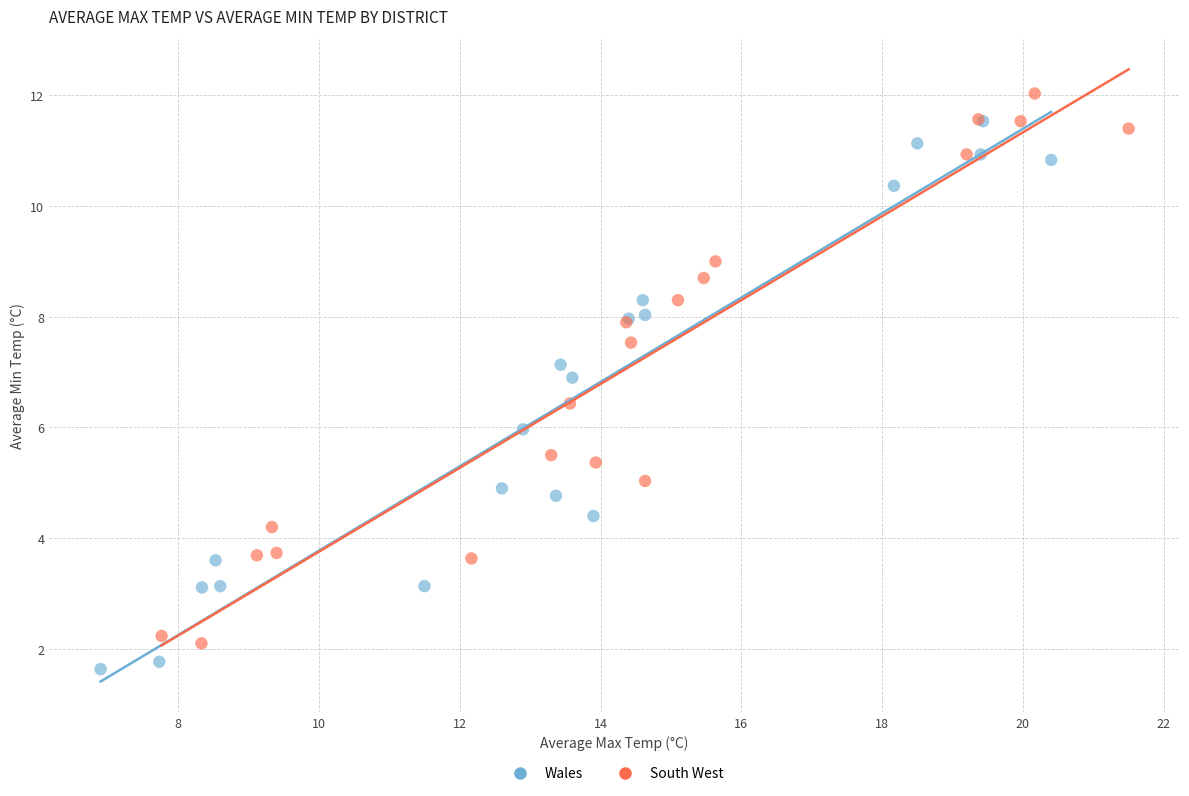

Which series contains the highest Y value?

South West